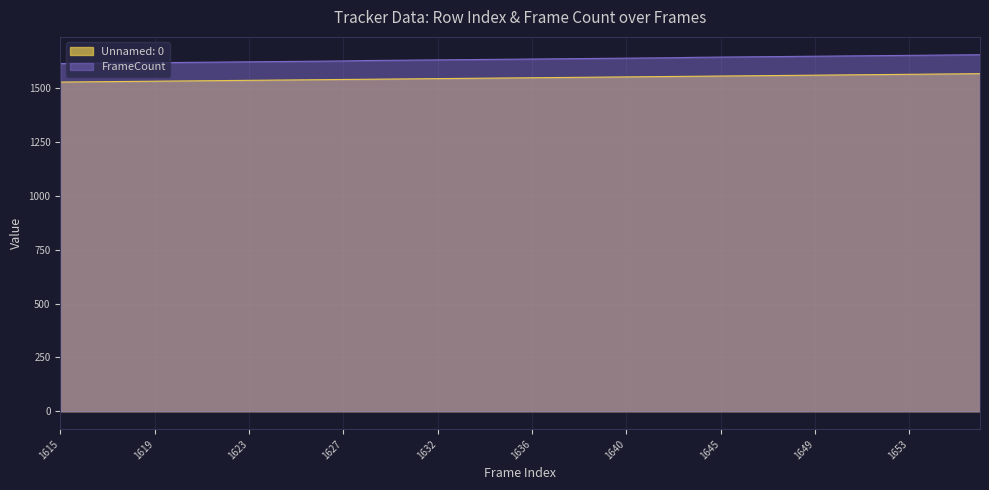

What is the minimum value shown in the chart?

1529